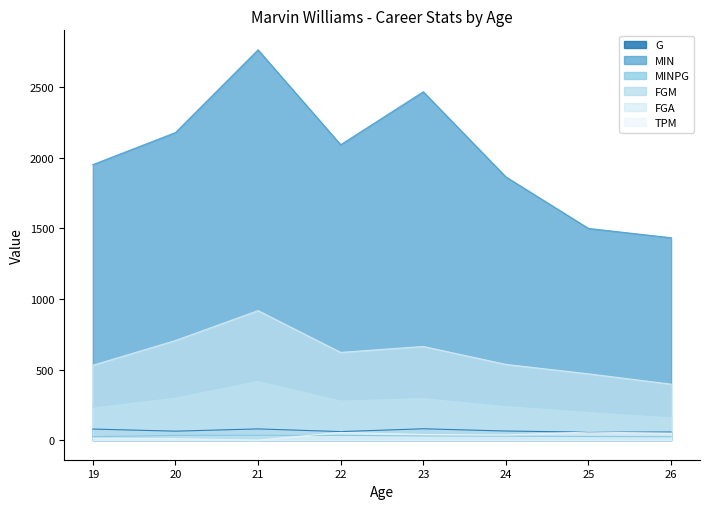

At which category is the sum across all series the highest?

21